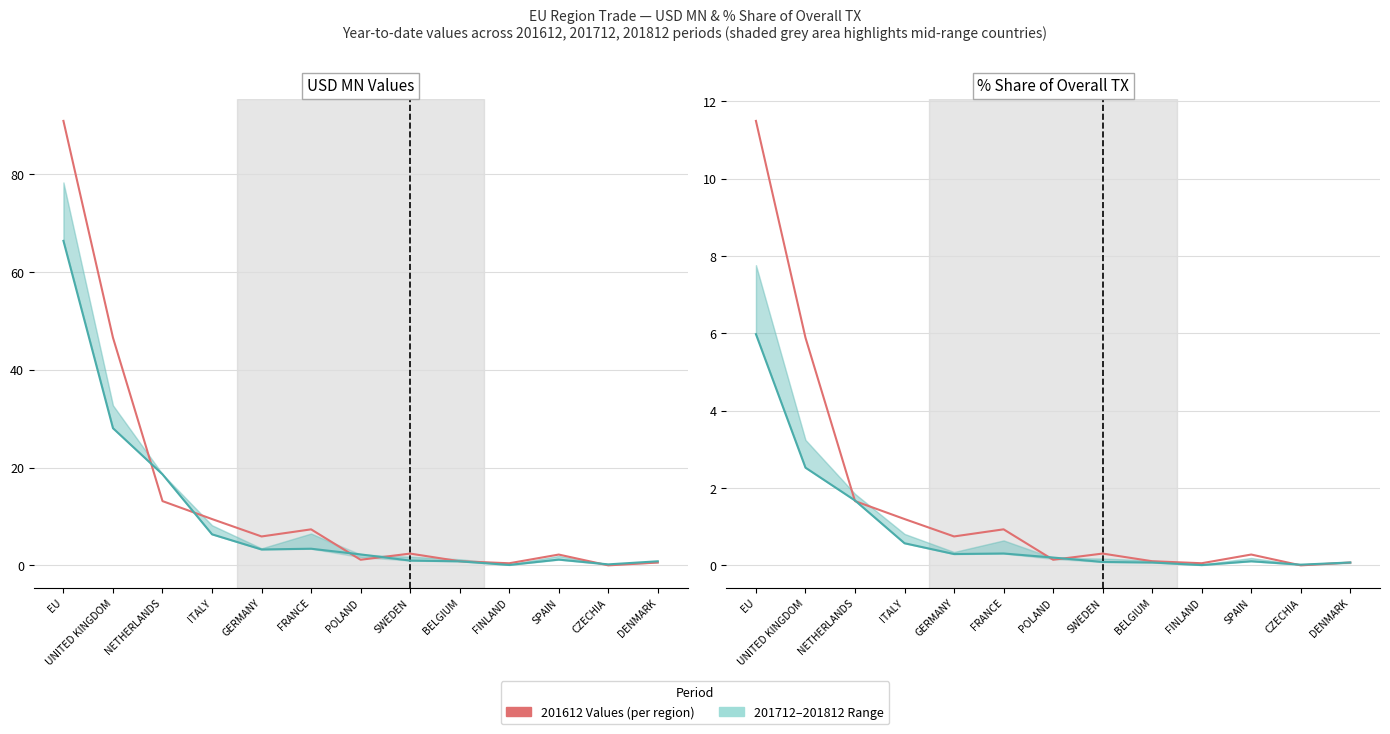

True or false: 201712 and 201612_% Share intersect in this chart.

False